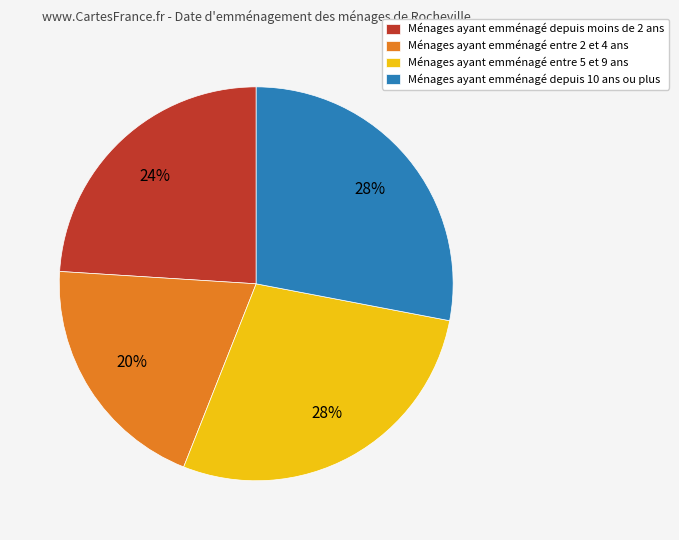

Is there any slice that represents more than half of the pie?

No